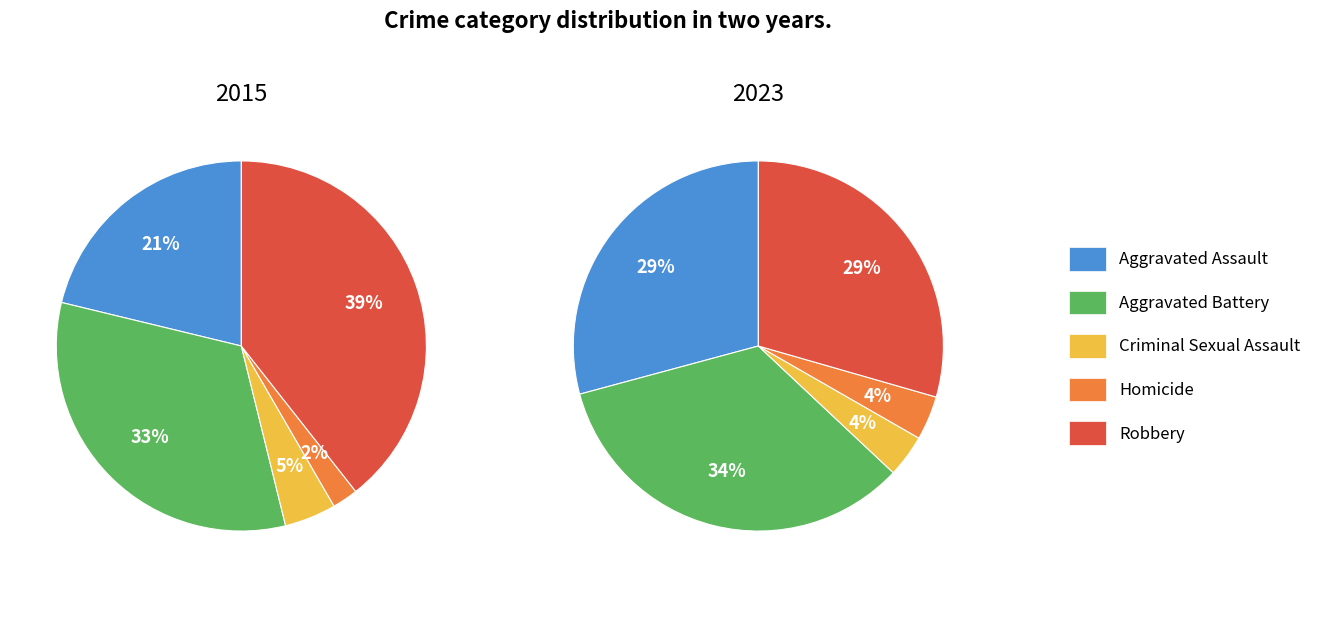

Which slice is the smallest?

Homicide